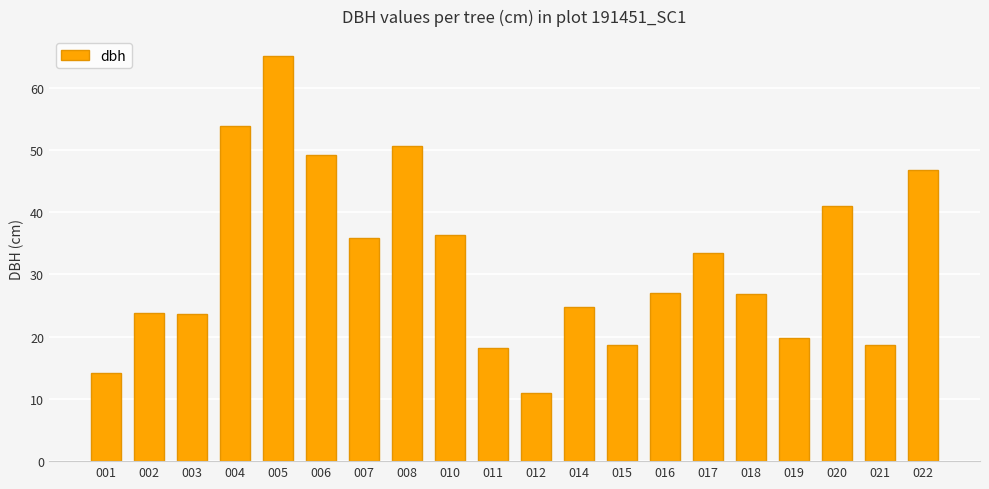

What value does the data have at 002?

23.9